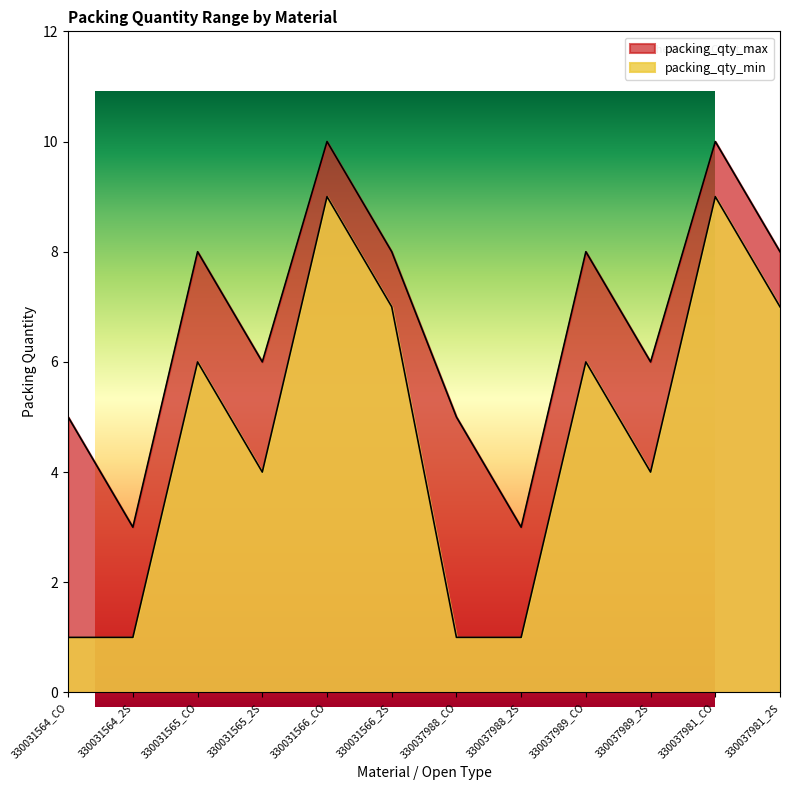

What is the average value of the packing_qty_max series?

7